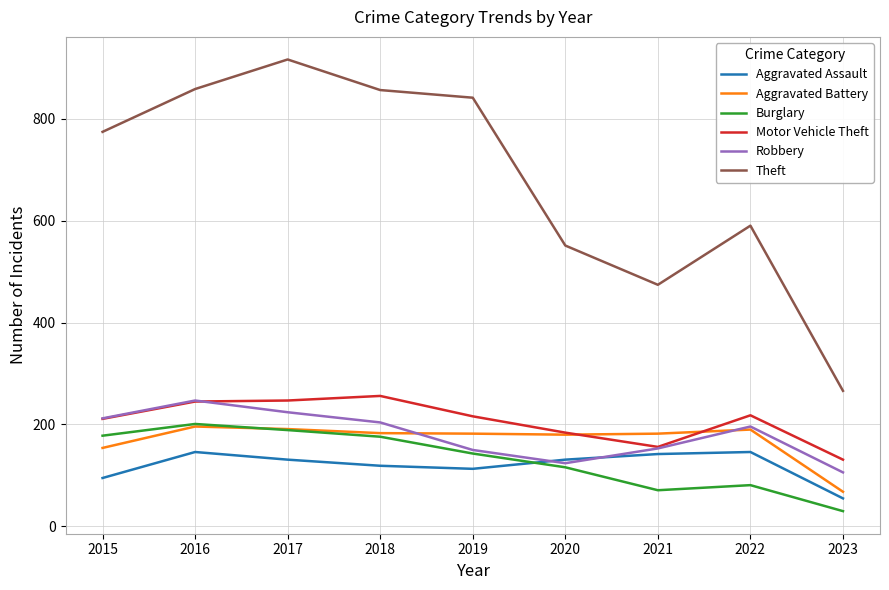

Which series has the widest spread of values?

Theft